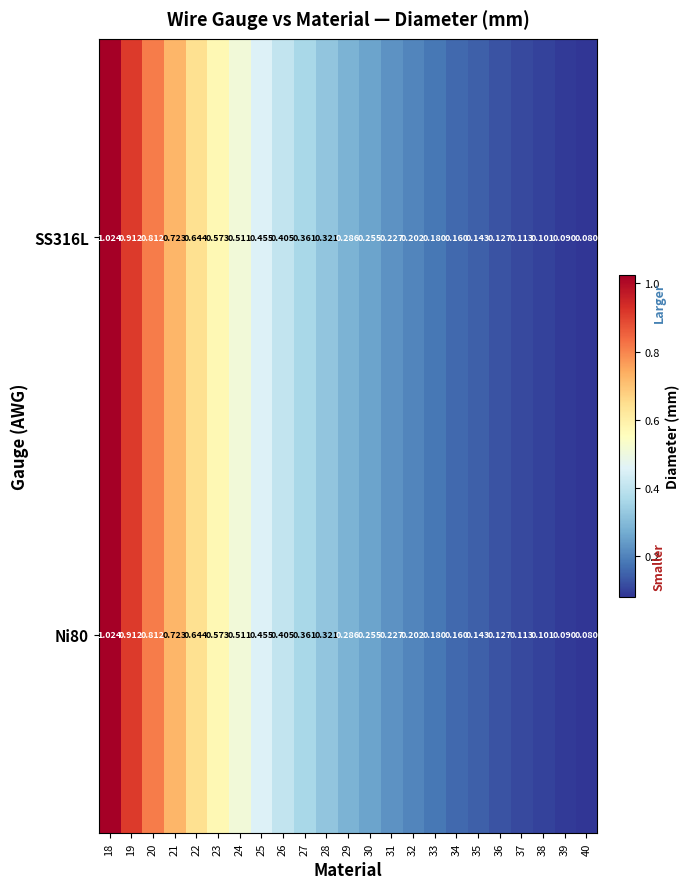

Is the value of Ni80 at 36 greater than the value of SS316L at 33?

No